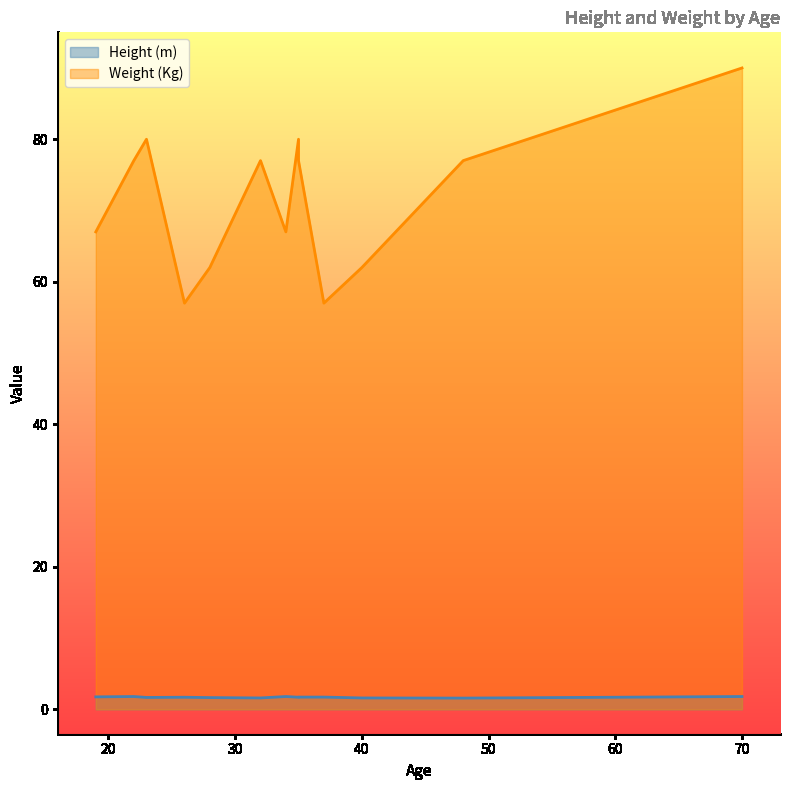

How many data points in Weight (Kg) are above 77?

3